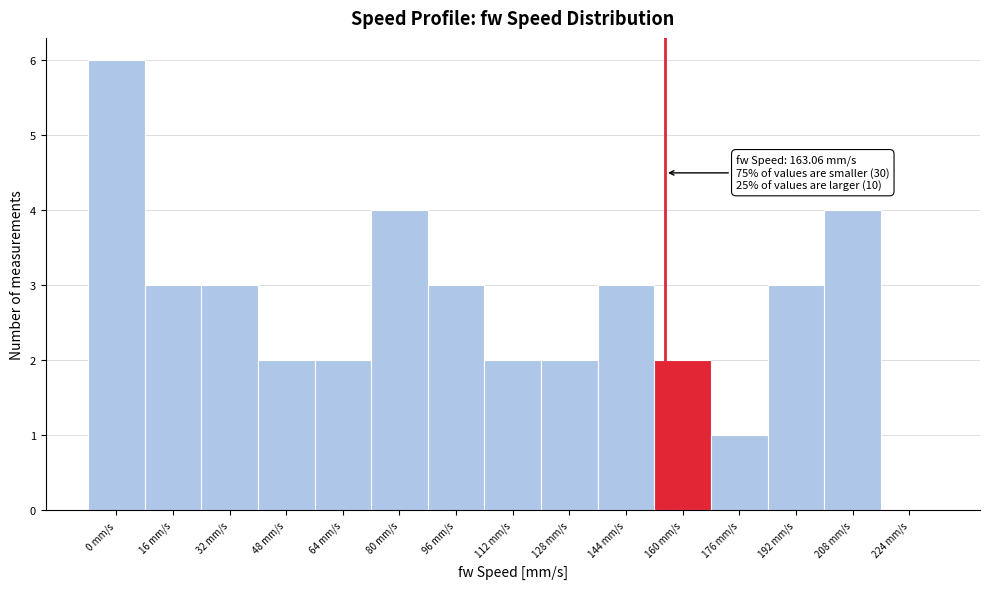

Reading left to right, transcribe all the data shown in this chart.

0 mm/s=6	16 mm/s=3	32 mm/s=3	48 mm/s=2	64 mm/s=2	80 mm/s=4	96 mm/s=3	112 mm/s=2	128 mm/s=2	144 mm/s=3	160 mm/s=2	176 mm/s=1	192 mm/s=3	208 mm/s=4	224 mm/s=0